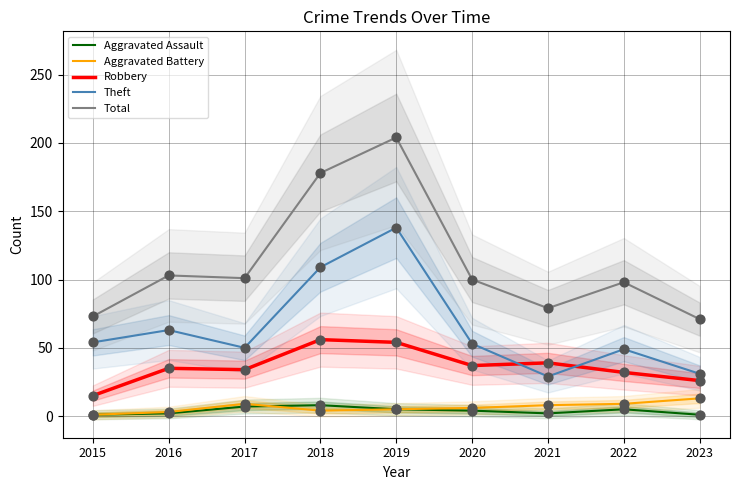

Which series has the largest Y range (max minus min)?

Total